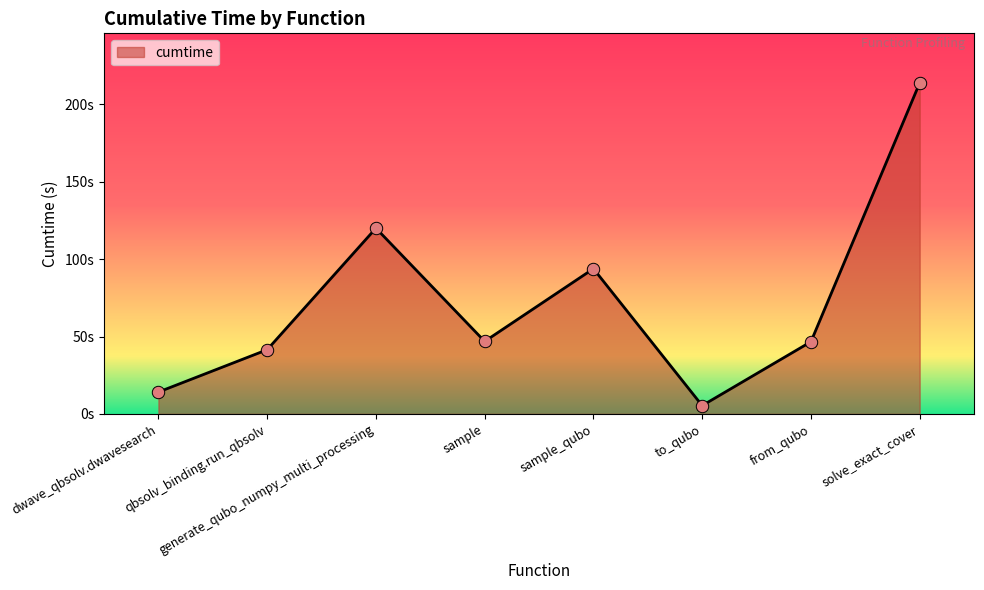

Approximately how many times larger is the value at to_qubo compared to qbsolv_binding.run_qbsolv?

0.1